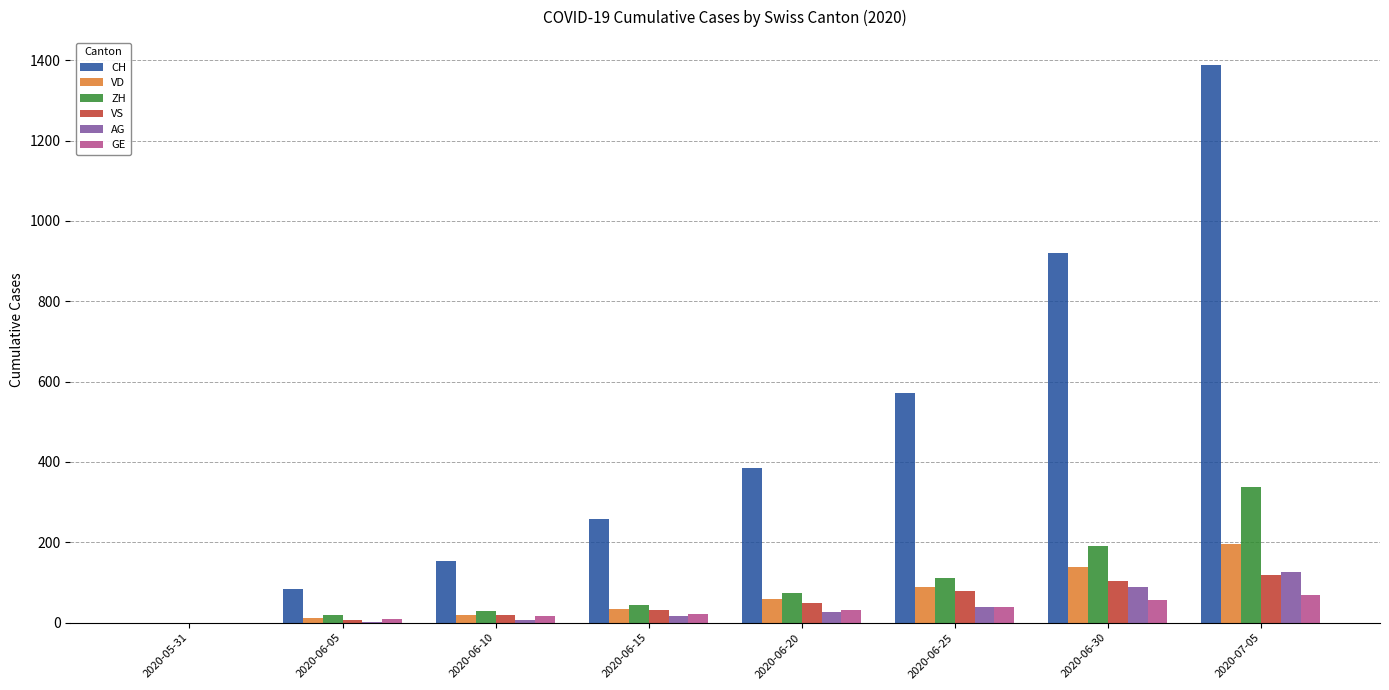

The value of ZH at 2020-06-20 is 75. True or false?

True